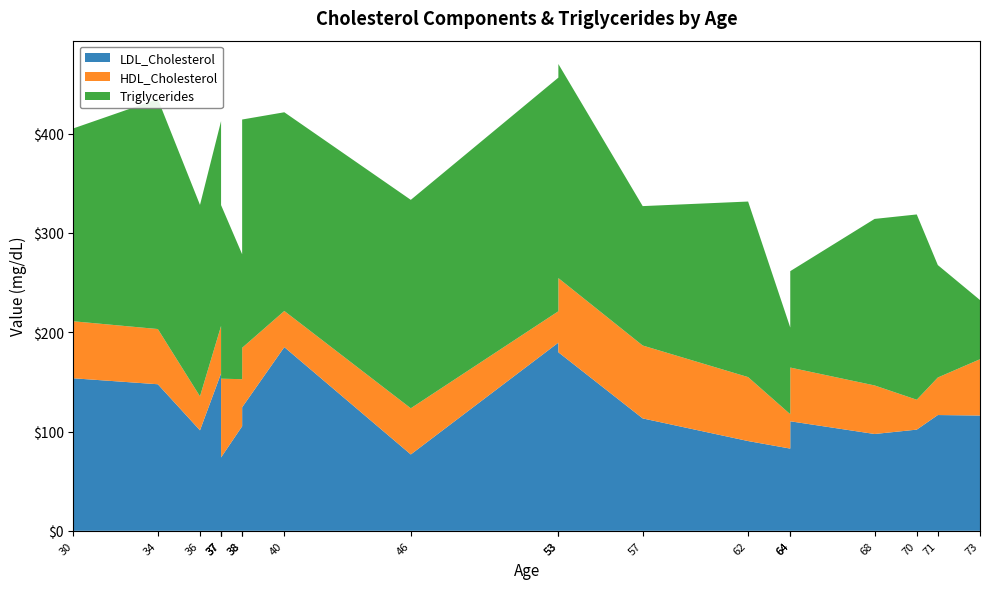

Reading left to right, list all the values displayed in this chart.

LDL_Cholesterol: 153.6	147.6	101.2	158.5	117.3	73.9	105.3	124.4	185.0	76.9	189.5	179.8	113.2	90.4	82.8	110.3	97.5	101.9	116.6	116.1
HDL_Cholesterol: 57.4	55.6	34.2	47.8	46.1	79.3	47.4	59.9	36.4	46.5	31.6	74.7	73.4	64.4	34.6	54.1	48.9	30.1	37.8	56.7
Triglycerides: 194.3	231.6	192.8	206.3	215.0	174.8	125.8	229.9	200.1	209.9	235.3	215.6	140.4	176.8	87.3	97.1	167.7	186.6	113.2	59.6